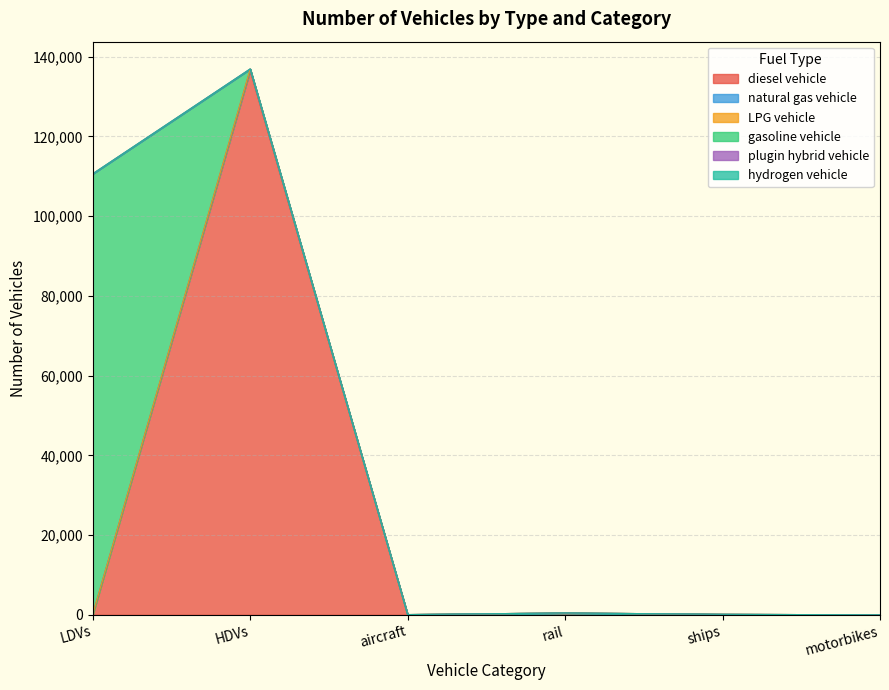

Is it true that LPG vehicle equals 165 at rail?

False